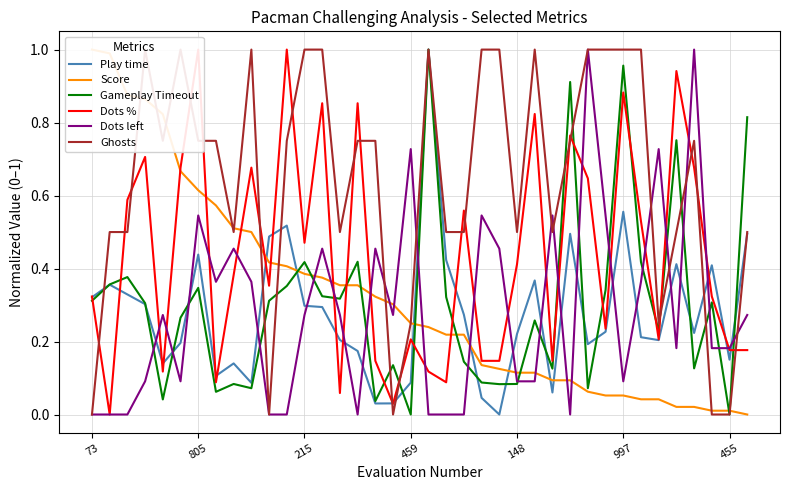

At how many categories does at least one series exceed 0?

38